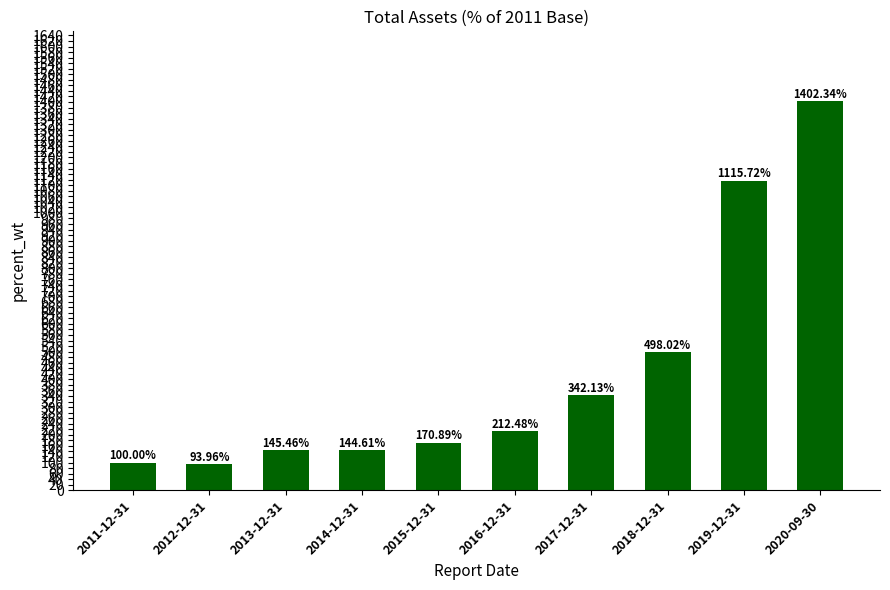

What is the approximate value at 2017-12-31?

342.1